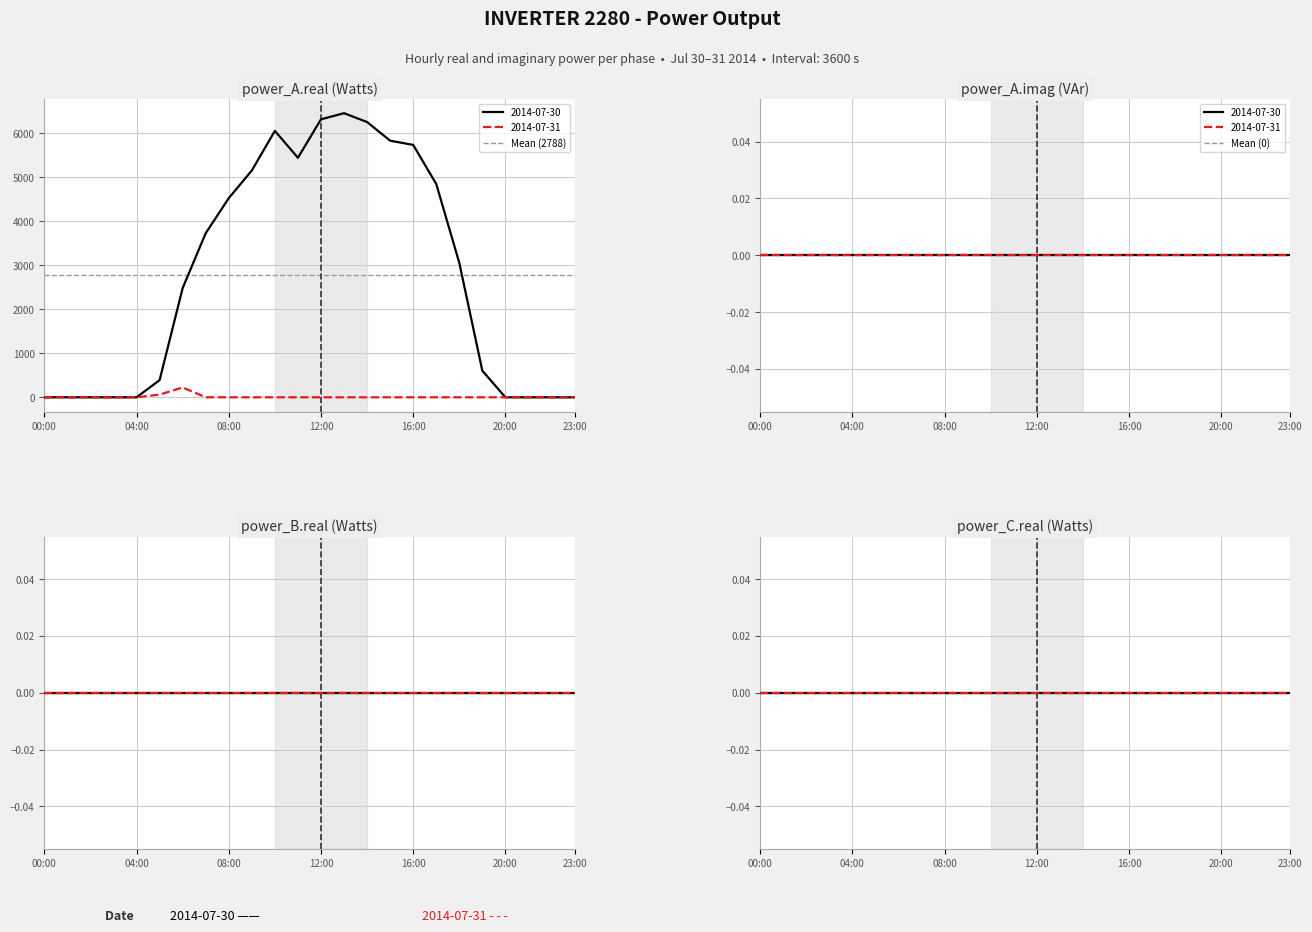

Is the value of Mean (0) at 00:00 greater than the value of Mean (2788) at 04:00?

No